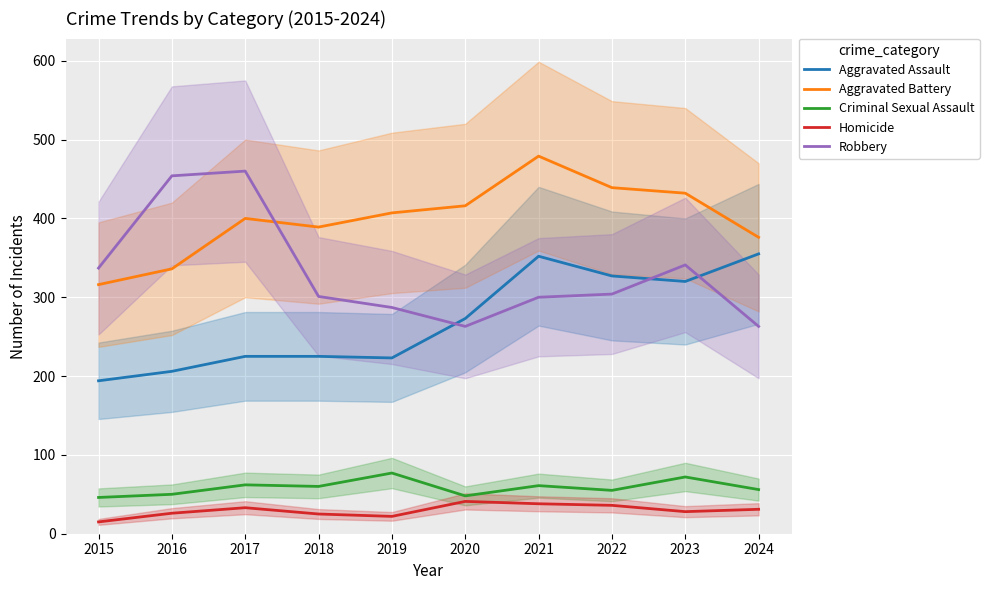

How many lines are shown in the chart?

5